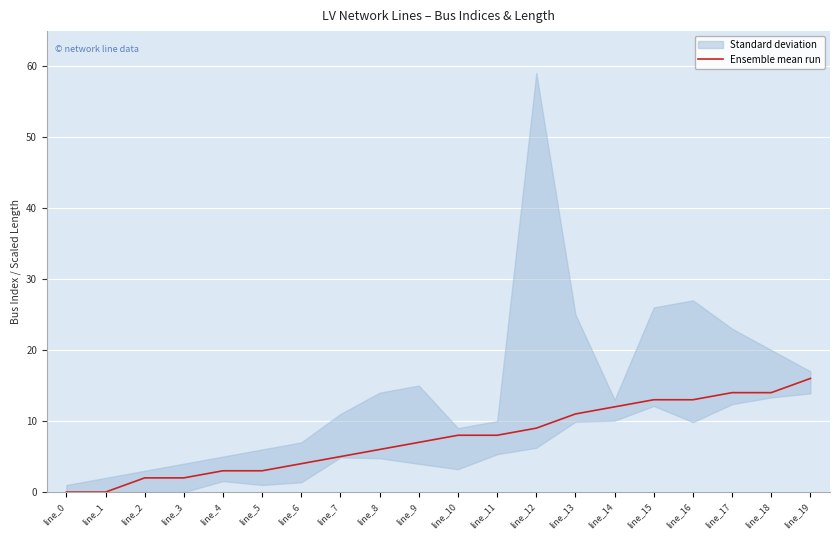

What is the sum of the values at line_11 and line_14?

20